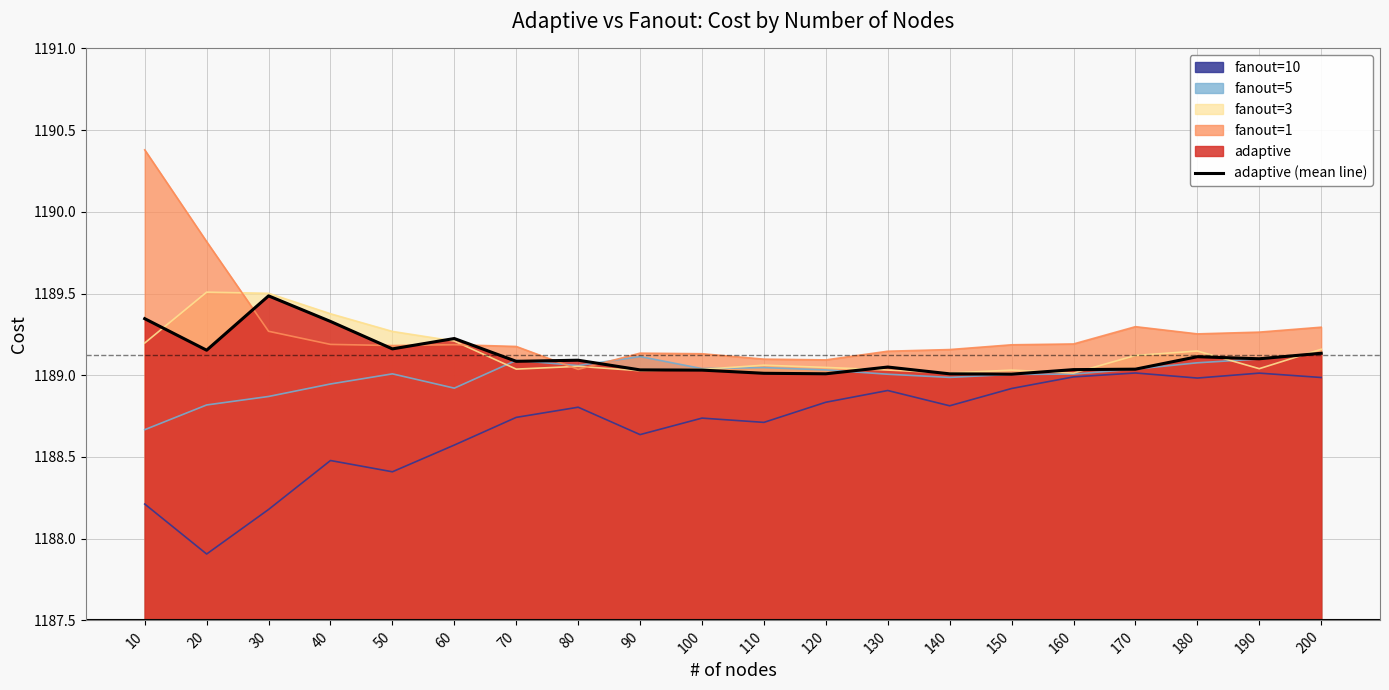

Is it true that the value at 190 is 1189.1?

True